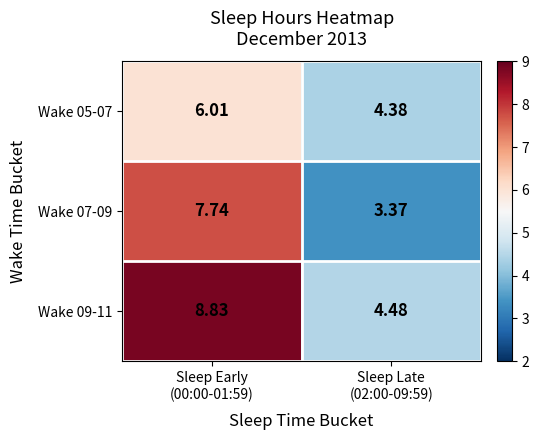

How many data points in Wake 07-09 are above 7?

1